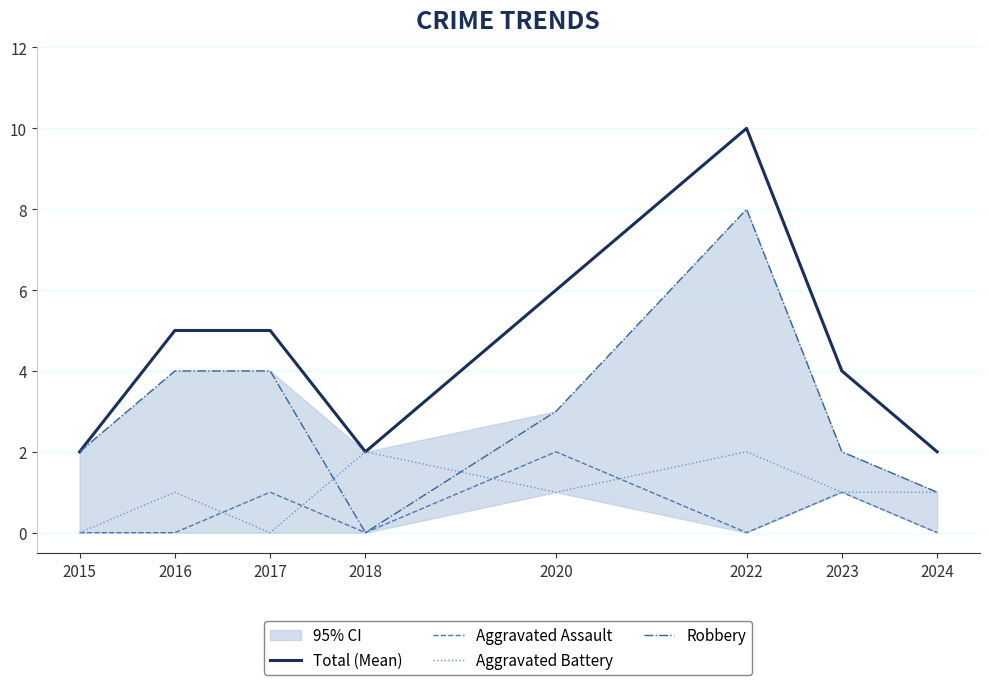

True or false: Total (Mean) and Aggravated Assault intersect in this chart.

False